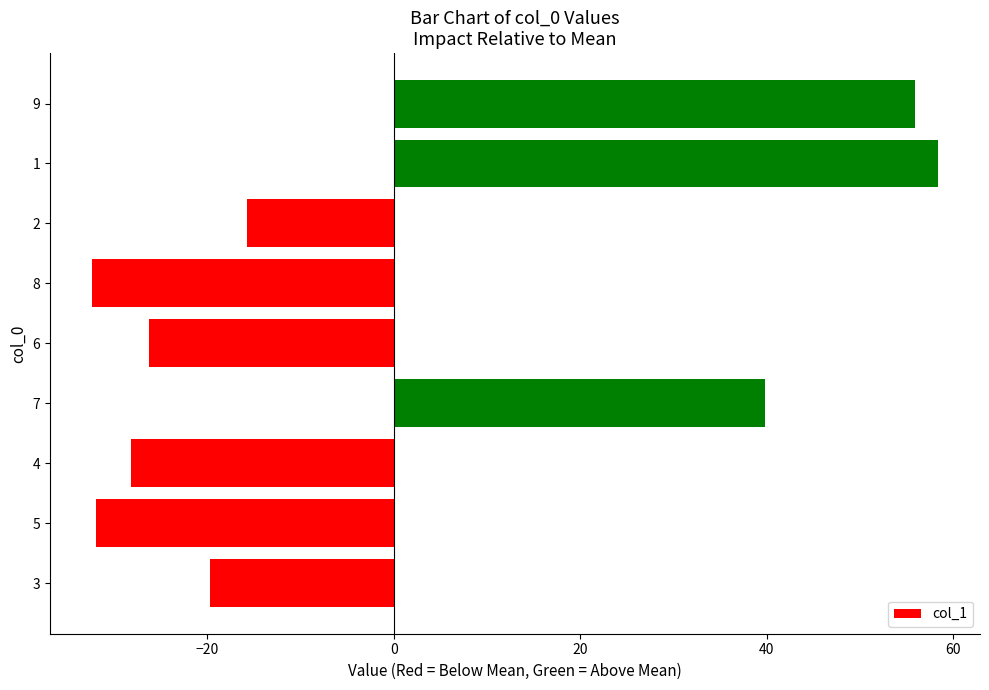

Where is the data nearest to the value 13?

7